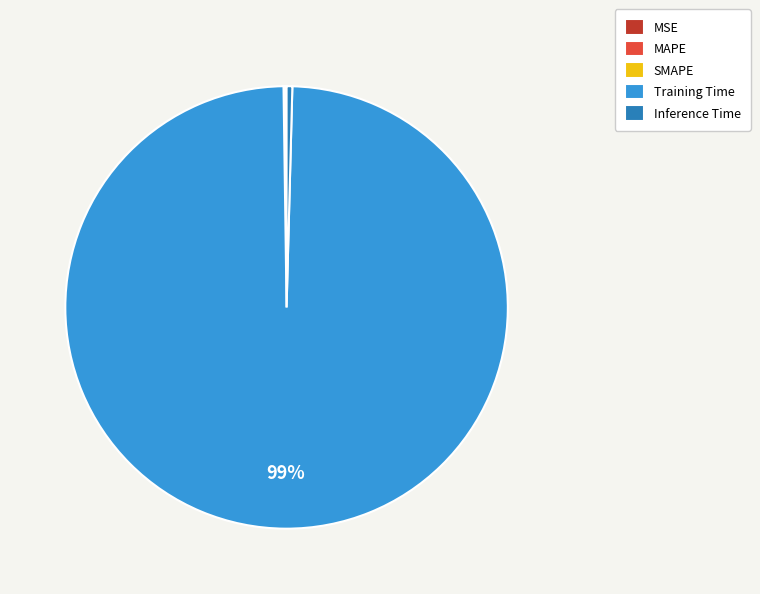

Combined, do Training Time and Inference Time account for over 50%?

Yes